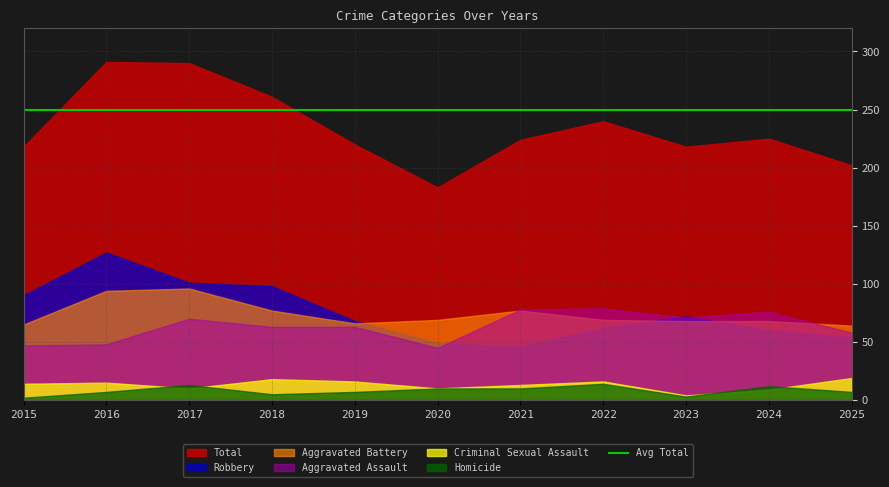

At 2020, list the series in order from largest to smallest.

Total, Aggravated Battery, Robbery, Aggravated Assault, Criminal Sexual Assault, Homicide